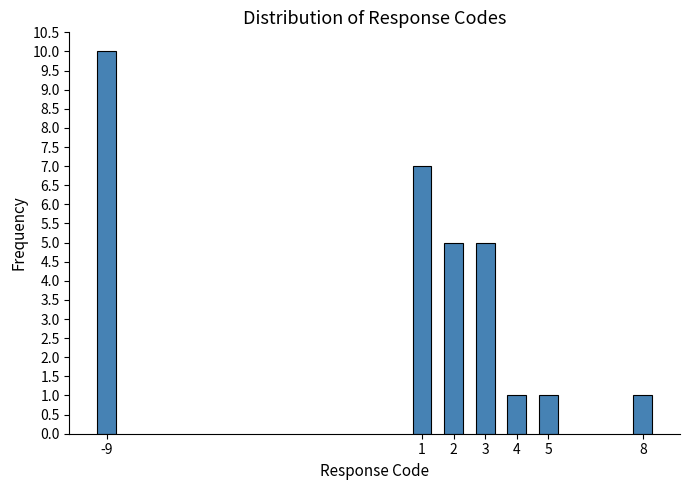

Reading left to right, extract all data points from this chart.

-9=10	1=7	2=5	3=5	4=1	5=1	8=1